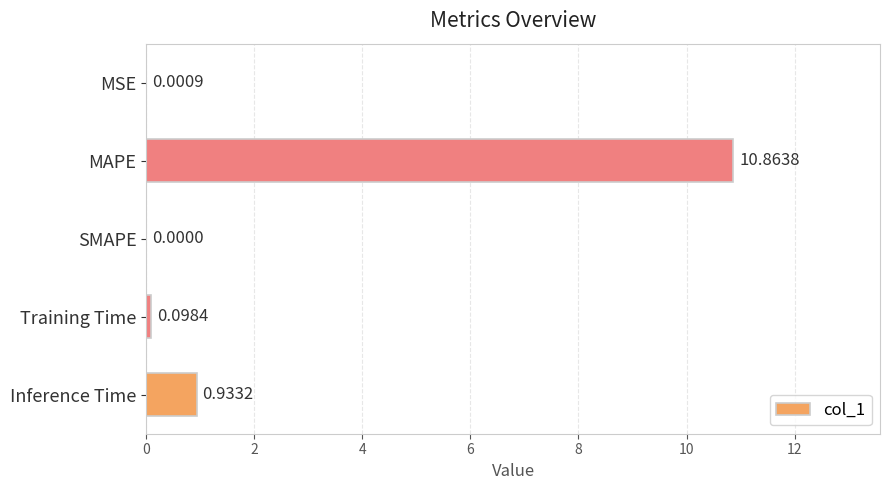

Which has a higher value, Training Time or MSE?

Training Time